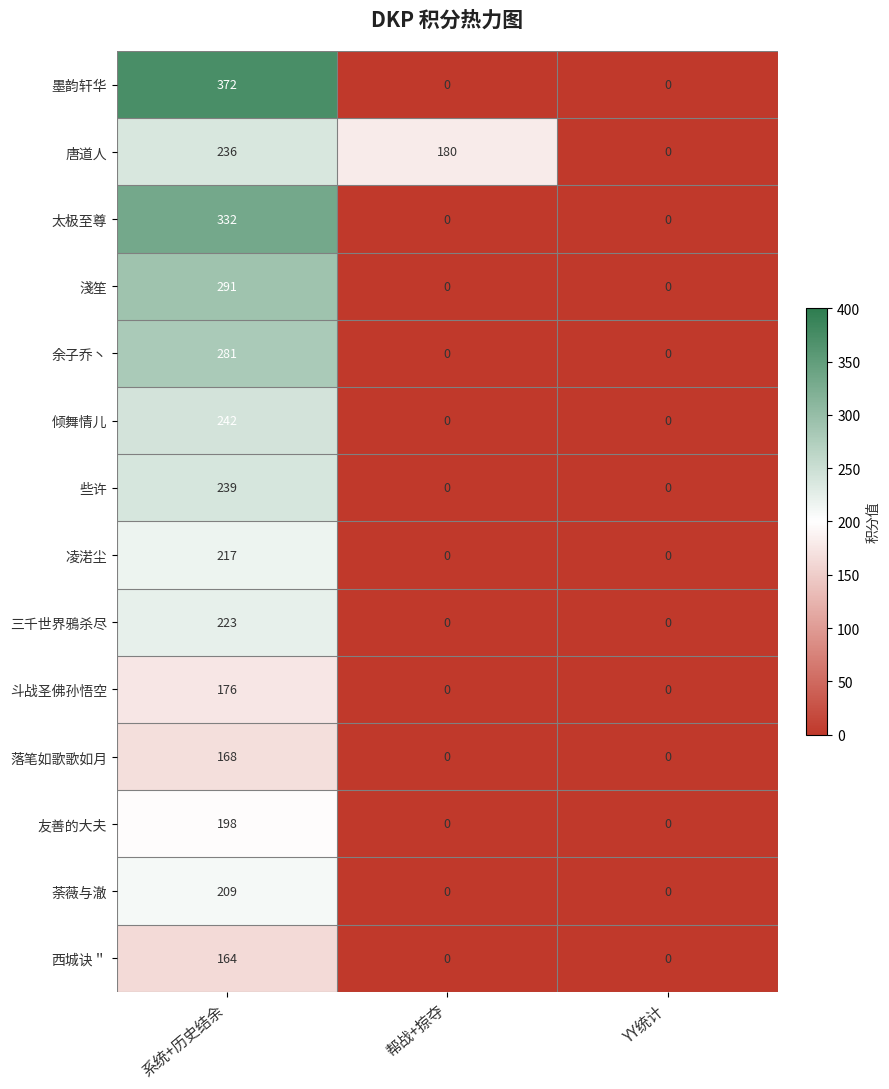

What is the spread (max minus min) of values at 帮战+掠夺?

180